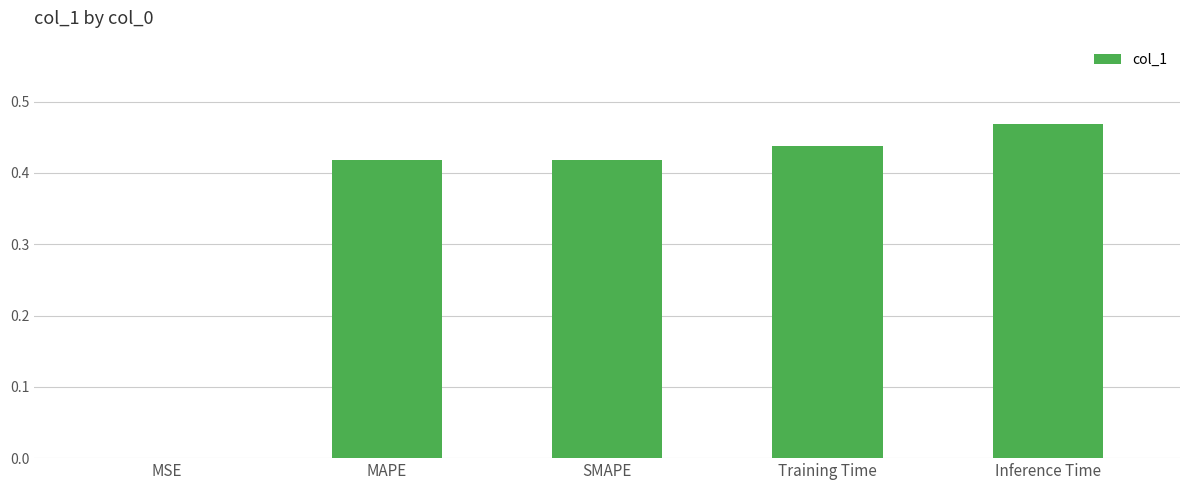

Where is the data nearest to the value 0?

MSE